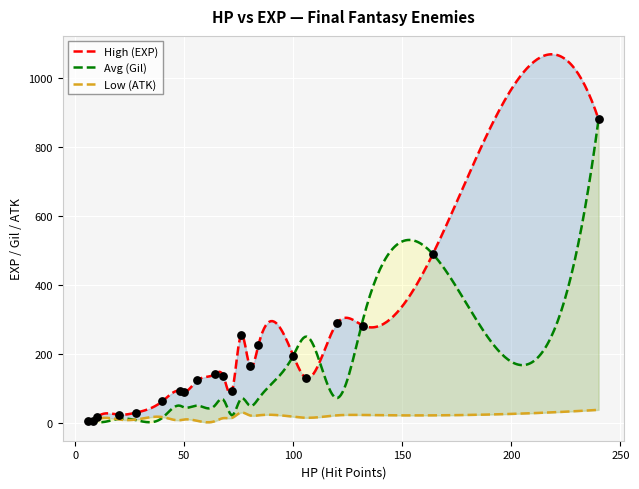

Which series contains the lowest Y value?

Low